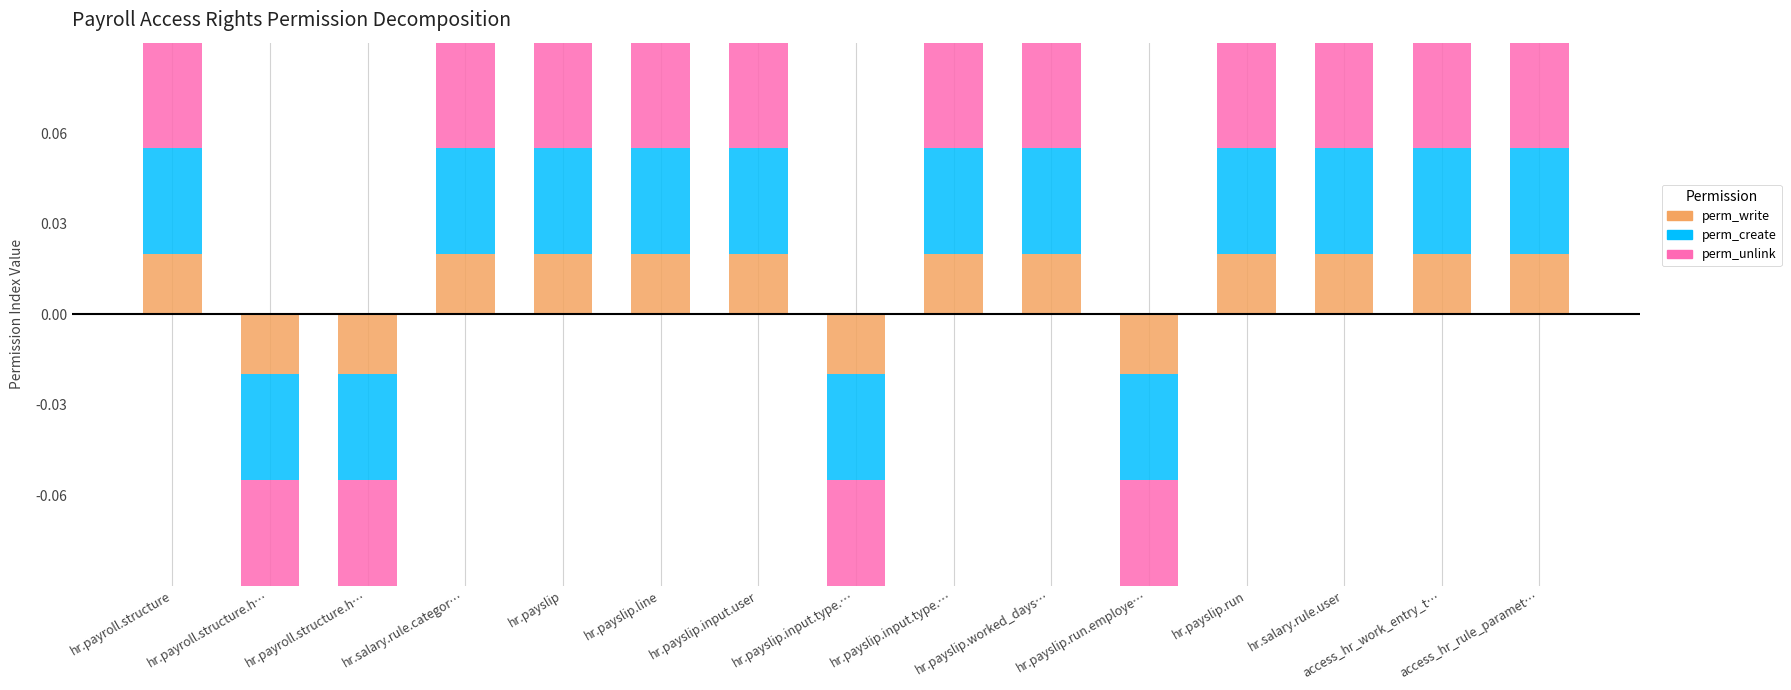

Reading right to left, extract all data points from this chart.

perm_write: access_hr_rule_paramet…=0.0	access_hr_work_entry_t…=0.0	hr.salary.rule.user=0.0	hr.payslip.run=0.0	hr.payslip.run.employe…=0.0	hr.payslip.worked_days…=0.0	hr.payslip.input.type.…=0.0	hr.payslip.input.type.…=0.0	hr.payslip.input.user=0.0	hr.payslip.line=0.0	hr.payslip=0.0	hr.salary.rule.categor…=0.0	hr.payroll.structure.h…=0.0	hr.payroll.structure.h…=0.0	hr.payroll.structure=0.0
perm_create: access_hr_rule_paramet…=0.0	access_hr_work_entry_t…=0.0	hr.salary.rule.user=0.0	hr.payslip.run=0.0	hr.payslip.run.employe…=0.0	hr.payslip.worked_days…=0.0	hr.payslip.input.type.…=0.0	hr.payslip.input.type.…=0.0	hr.payslip.input.user=0.0	hr.payslip.line=0.0	hr.payslip=0.0	hr.salary.rule.categor…=0.0	hr.payroll.structure.h…=0.0	hr.payroll.structure.h…=0.0	hr.payroll.structure=0.0
perm_unlink: access_hr_rule_paramet…=0.1	access_hr_work_entry_t…=0.1	hr.salary.rule.user=0.1	hr.payslip.run=0.1	hr.payslip.run.employe…=0.0	hr.payslip.worked_days…=0.1	hr.payslip.input.type.…=0.1	hr.payslip.input.type.…=0.0	hr.payslip.input.user=0.1	hr.payslip.line=0.1	hr.payslip=0.1	hr.salary.rule.categor…=0.1	hr.payroll.structure.h…=0.0	hr.payroll.structure.h…=0.0	hr.payroll.structure=0.1